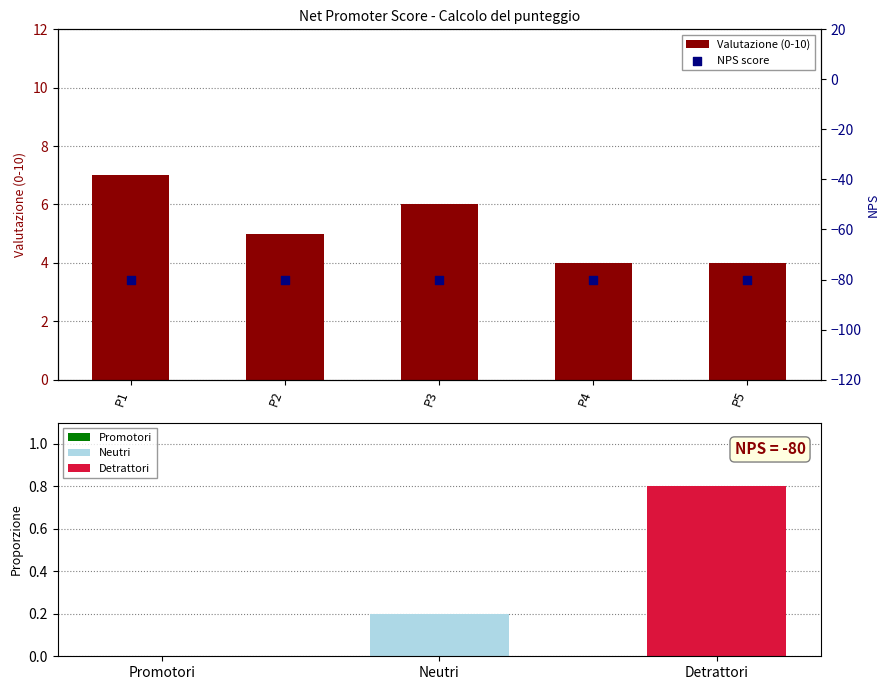

At how many categories does at least one series exceed -18?

5